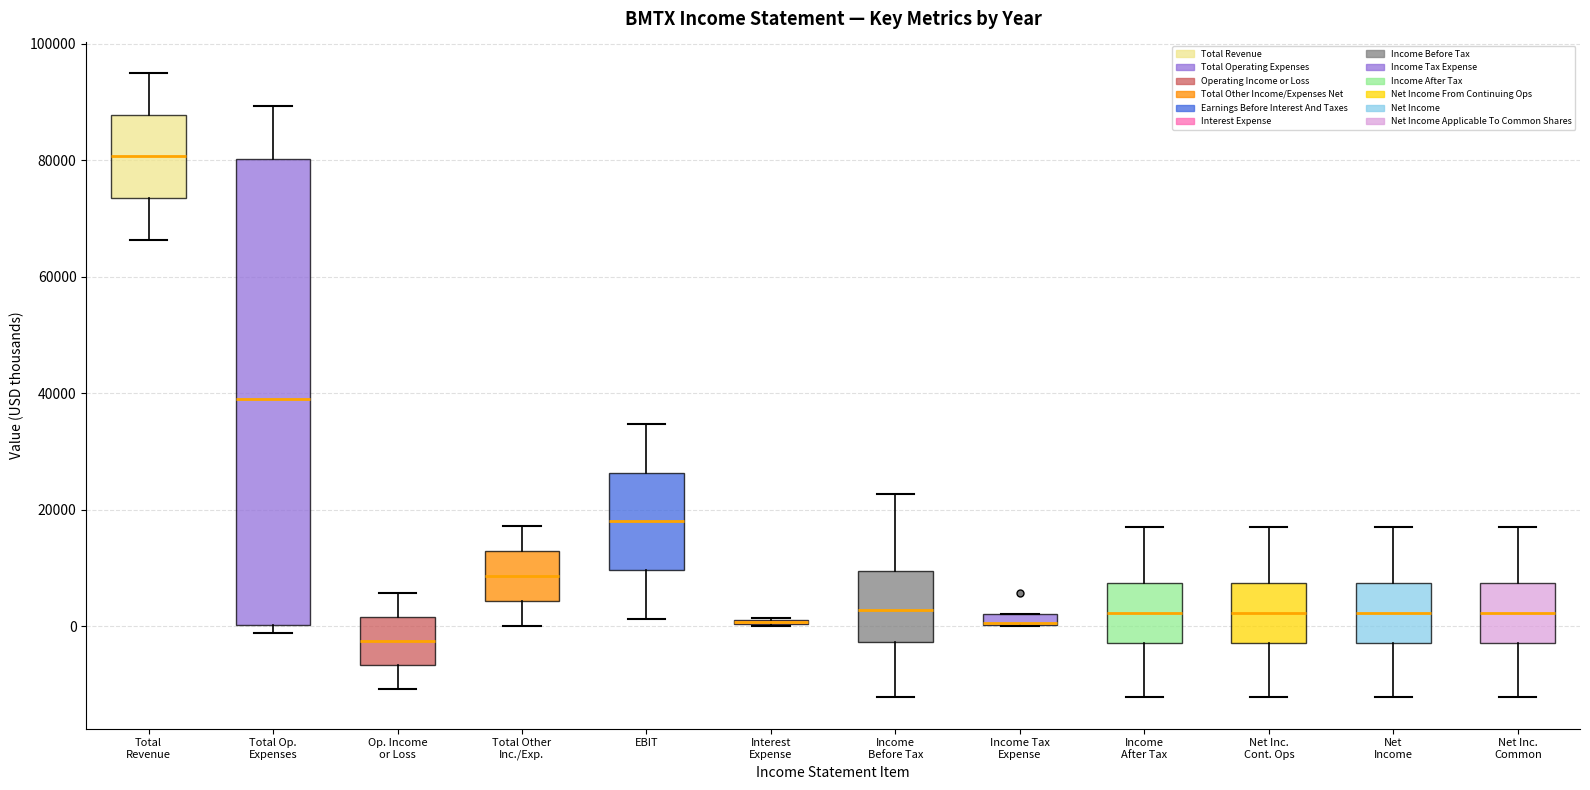

Comparing the boxes themselves (not the whiskers), which one is the tallest?

Total Op. Expenses